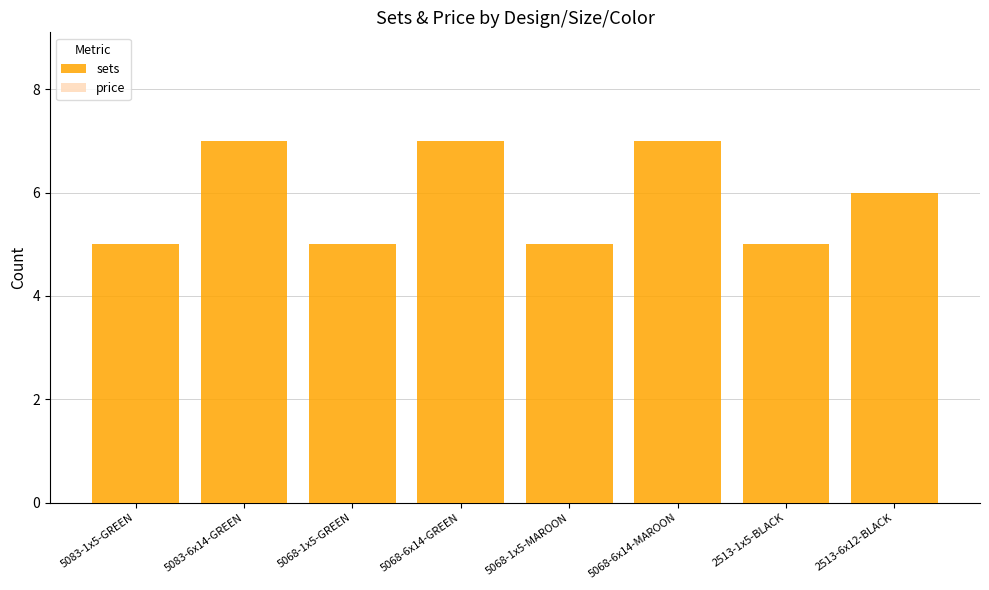

How many data points does each series have?

8